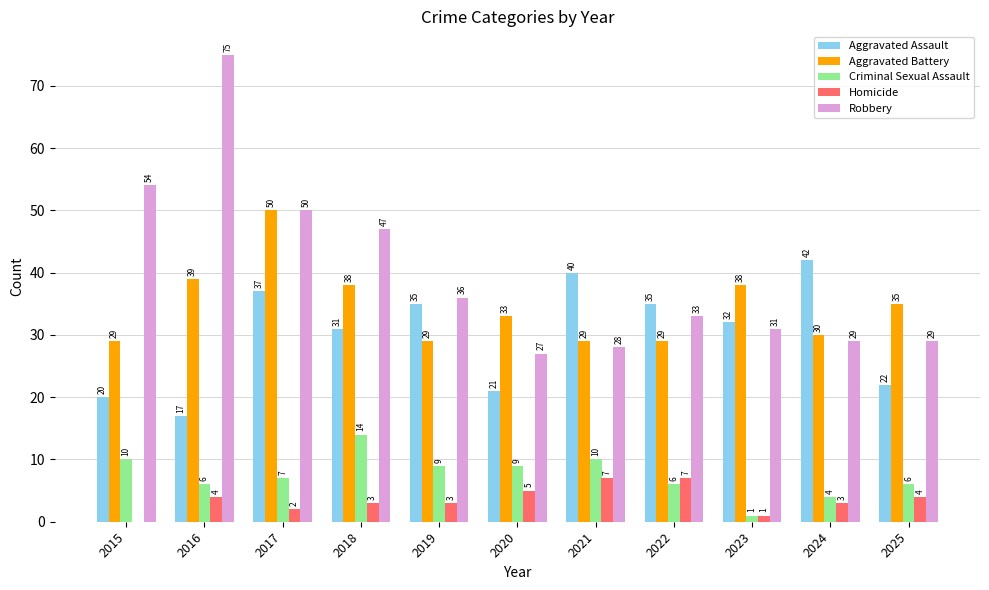

What is the greatest value displayed?

75